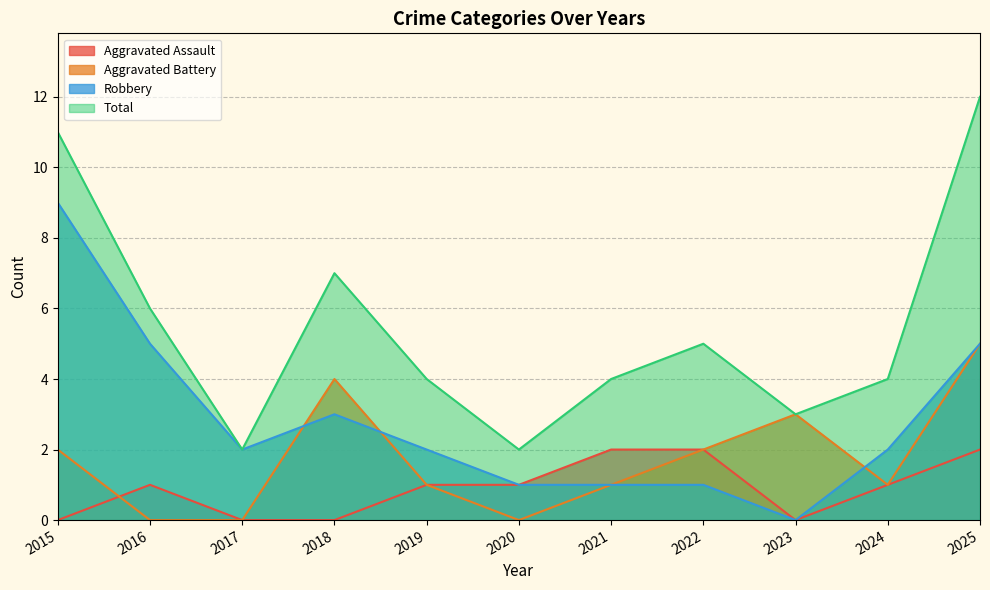

What is the approximate value of Robbery at 2015?

9